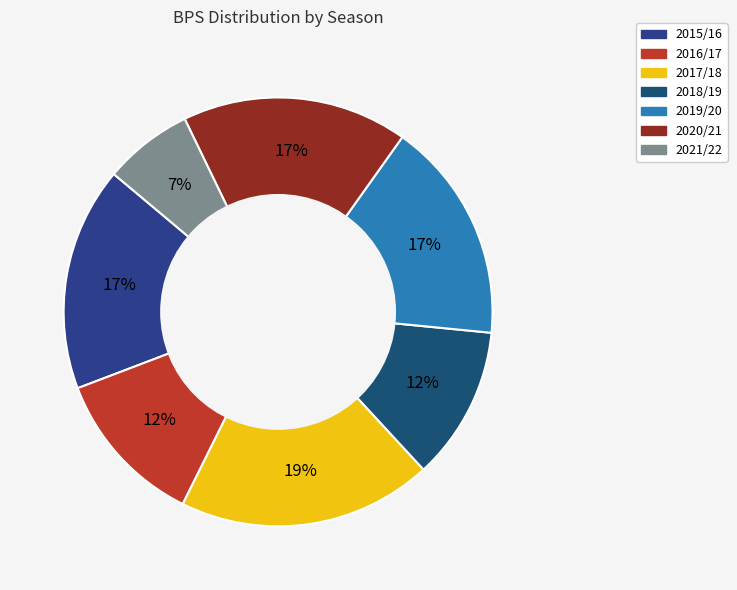

Do 2019/20 and 2017/18 together represent more than half of the pie?

No